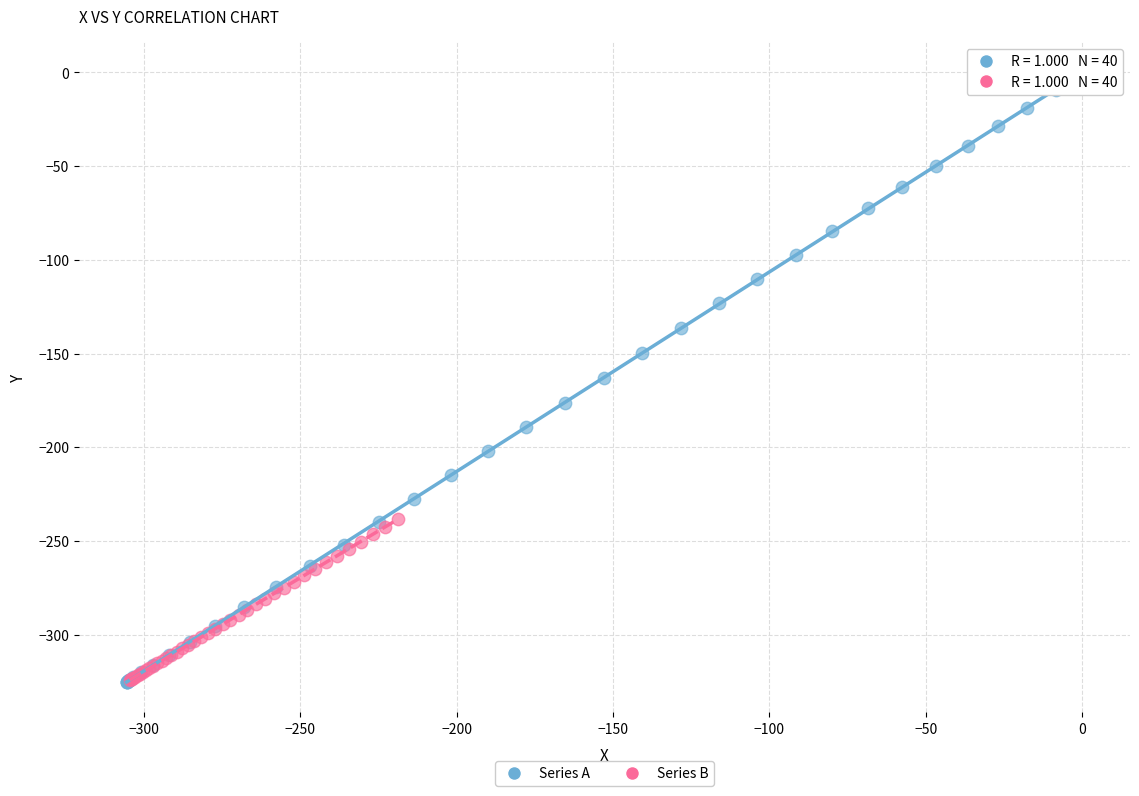

Which series has the widest spread of Y values?

Series A